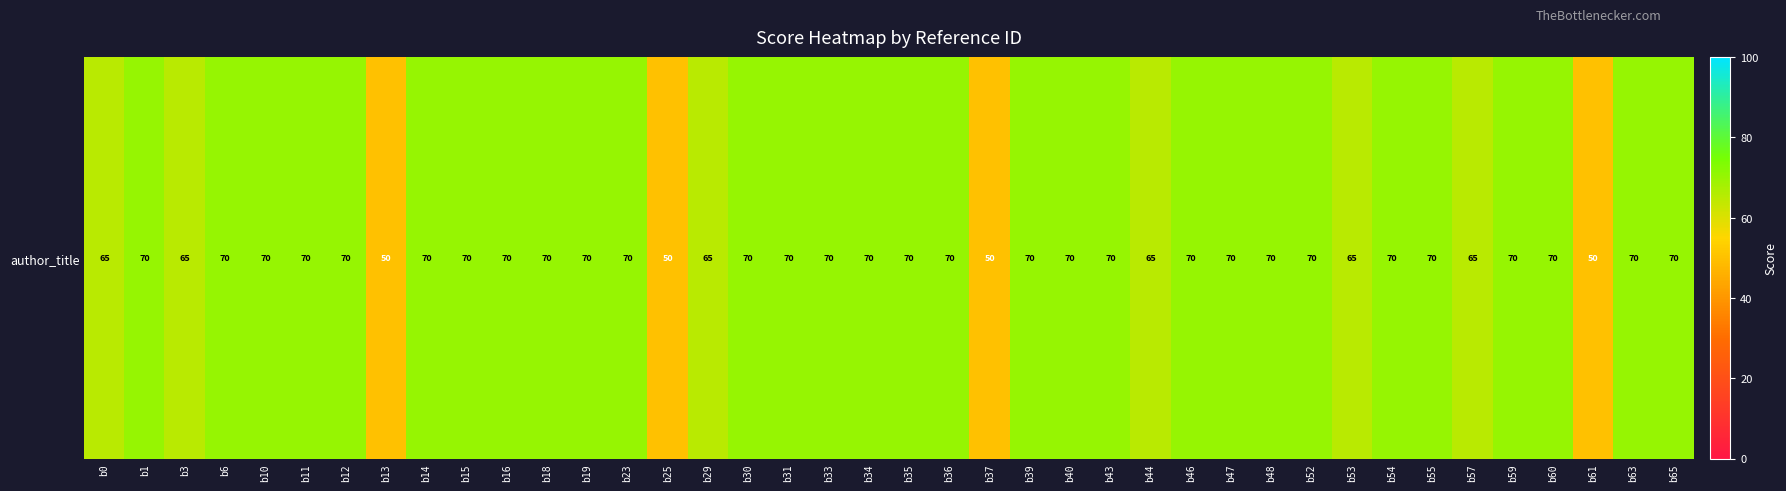

How many values are below 70?

10